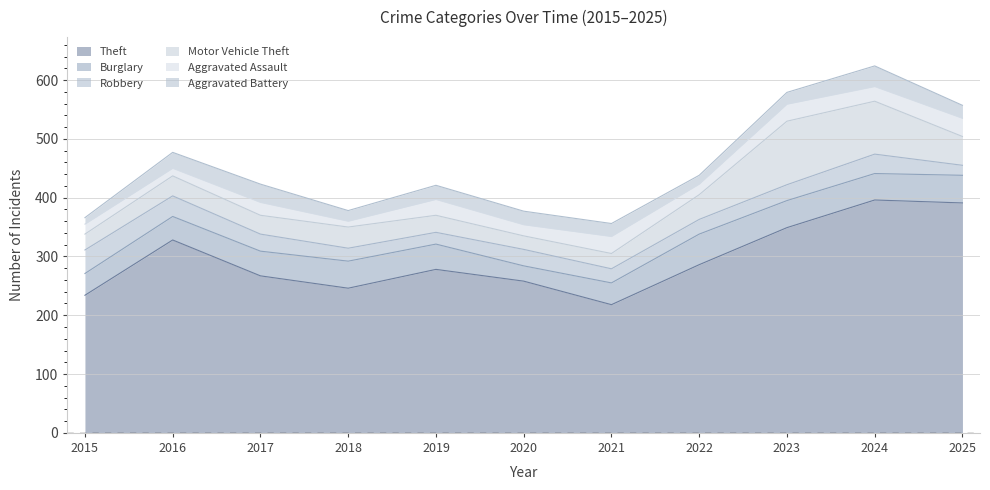

Which series changed the most between 2015 and 2018?

Robbery